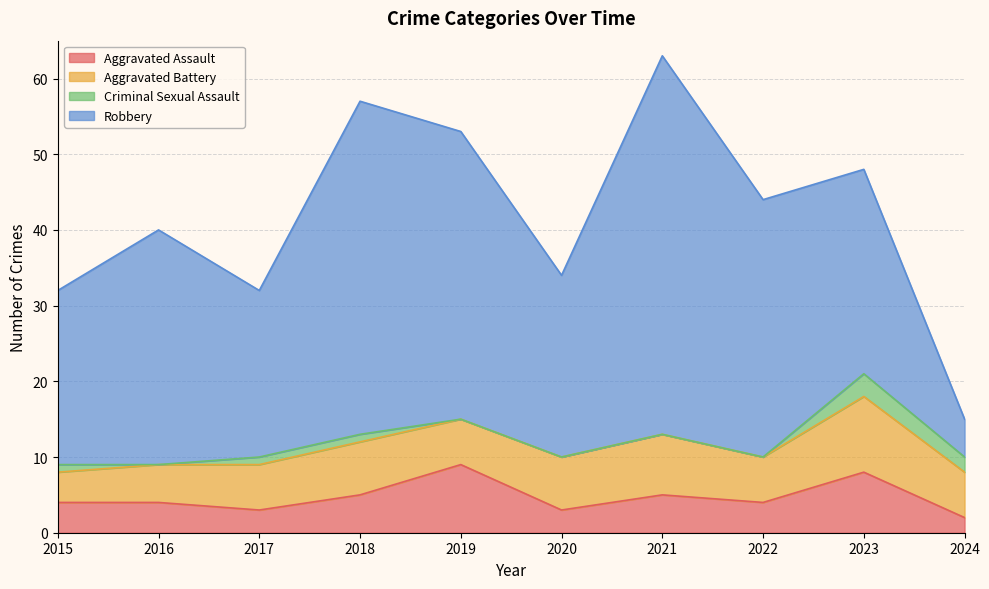

How many series are shown in this chart?

4